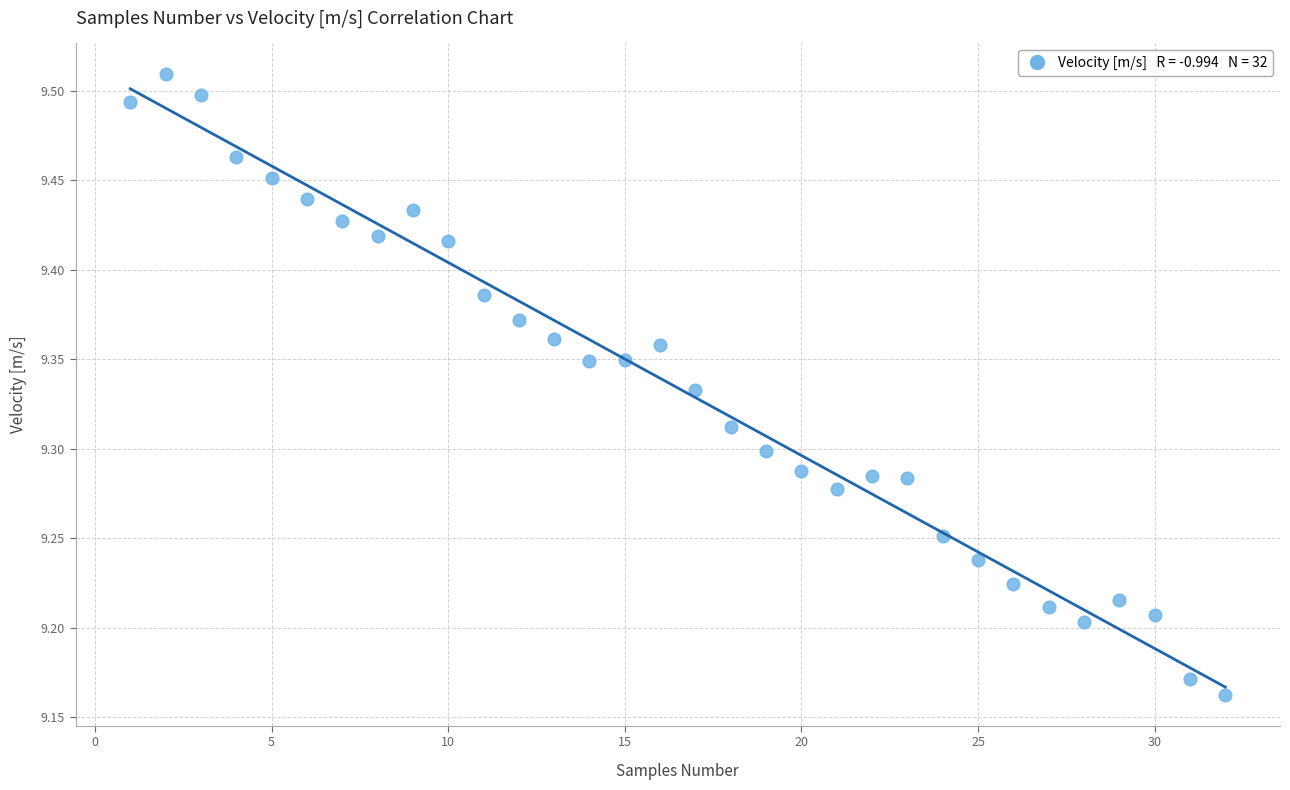

What is the range of Y values (max minus min)?

0.3